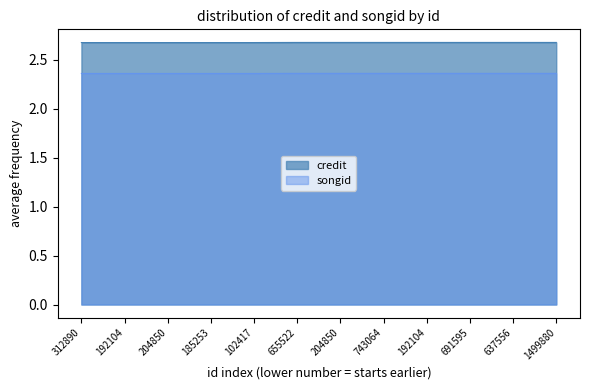

True or false: songid and credit cross at least once.

False